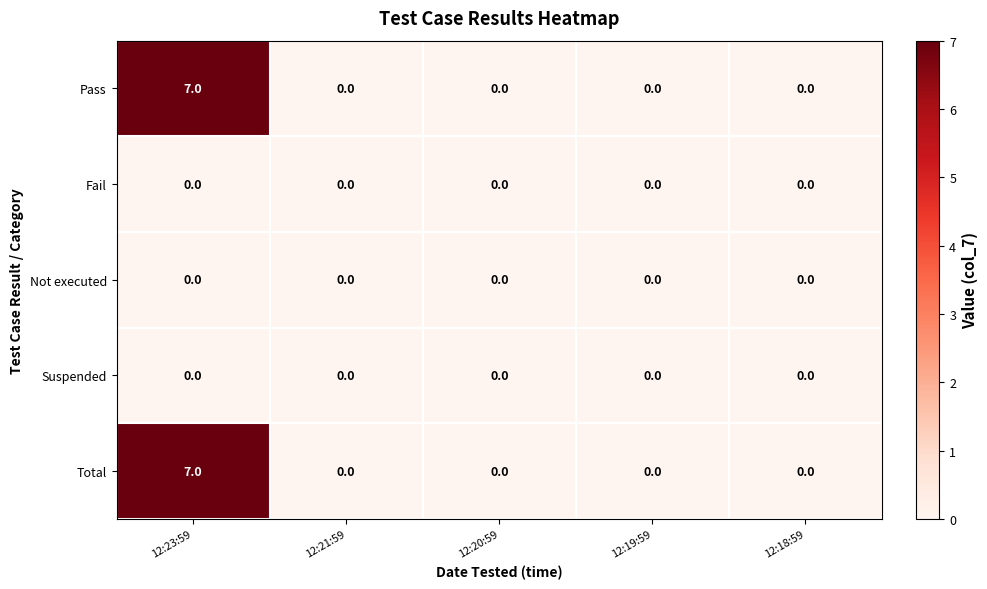

The Pass series shows 0 at 12:20:59. True or false?

True